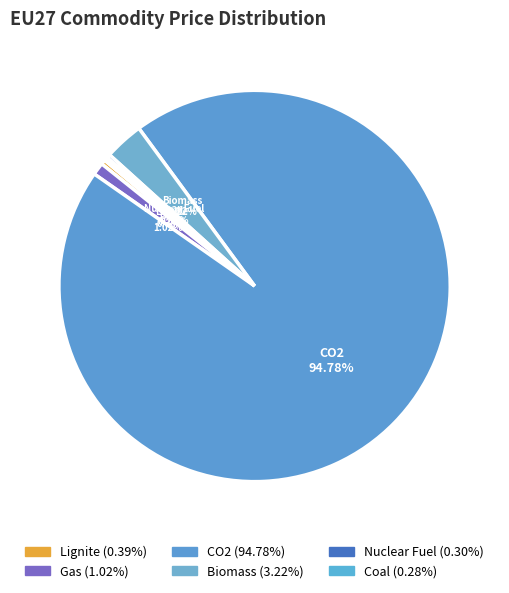

Which category accounts for the majority?

CO2